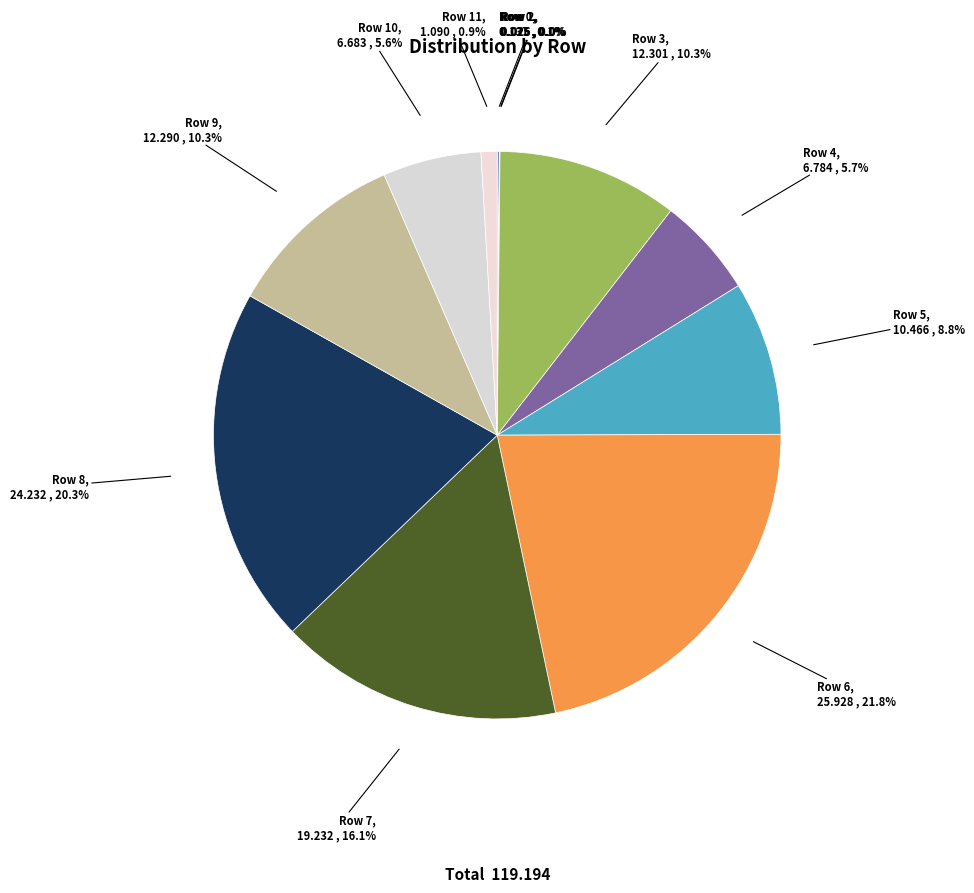

What portion of the pie excludes Row 3?

89.7%